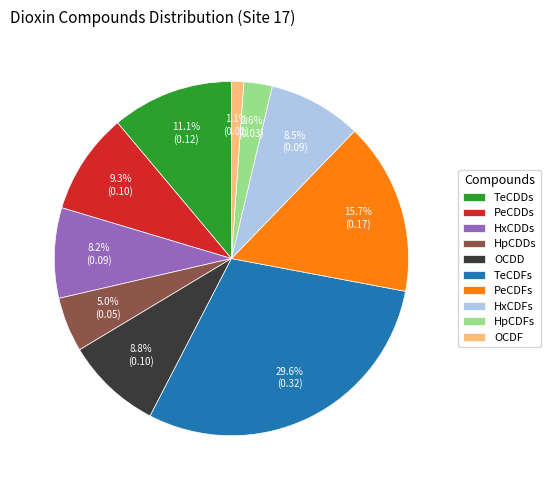

Which slice is the largest?

TeCDFs